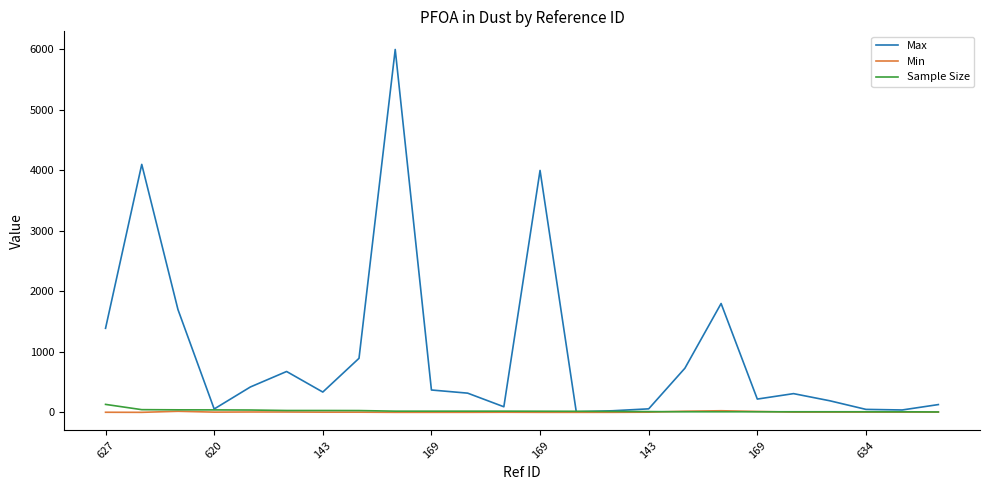

Which series has the largest range (max minus min)?

Max